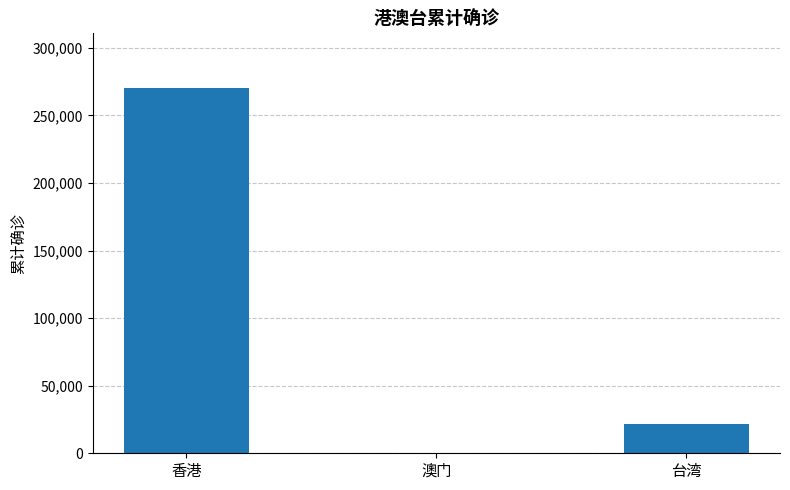

At which category does the chart reach its peak across all series?

香港